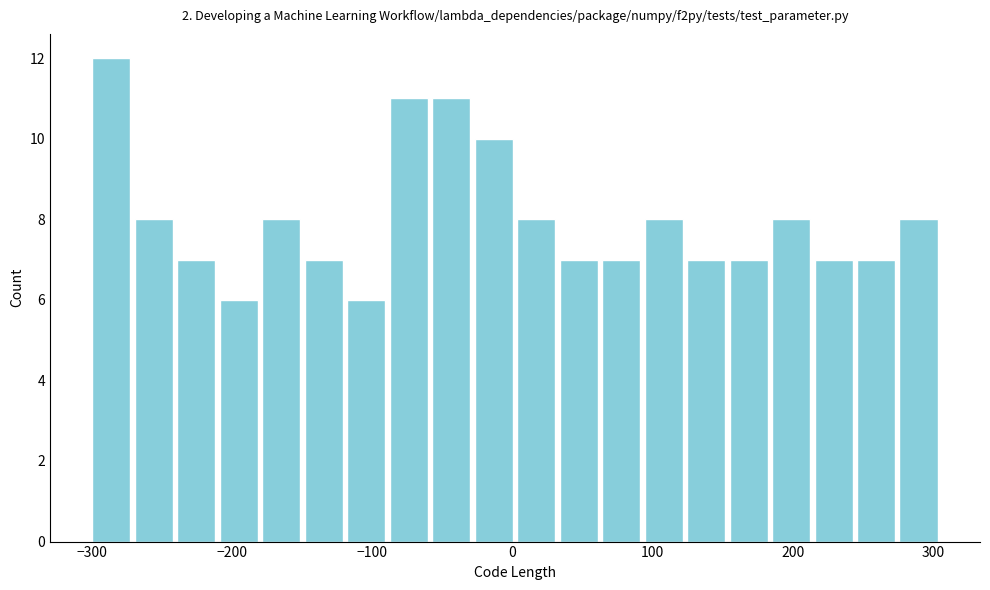

Read against the x-axis, roughly where is the centre of the tallest bar?

-290